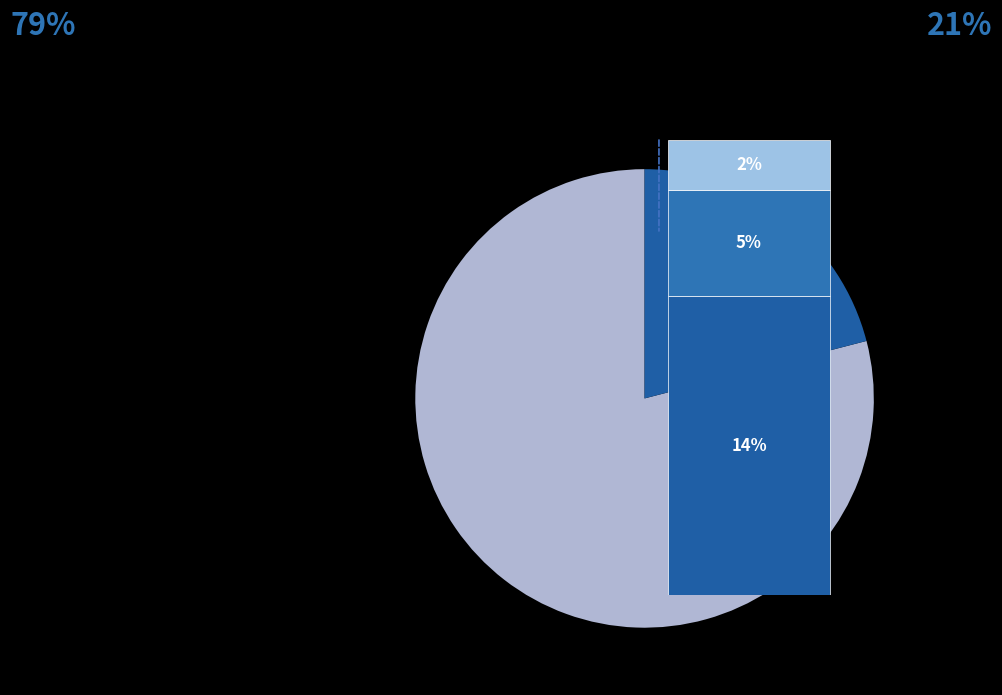

What percentage is the NPV slice, to the nearest percent?

79%